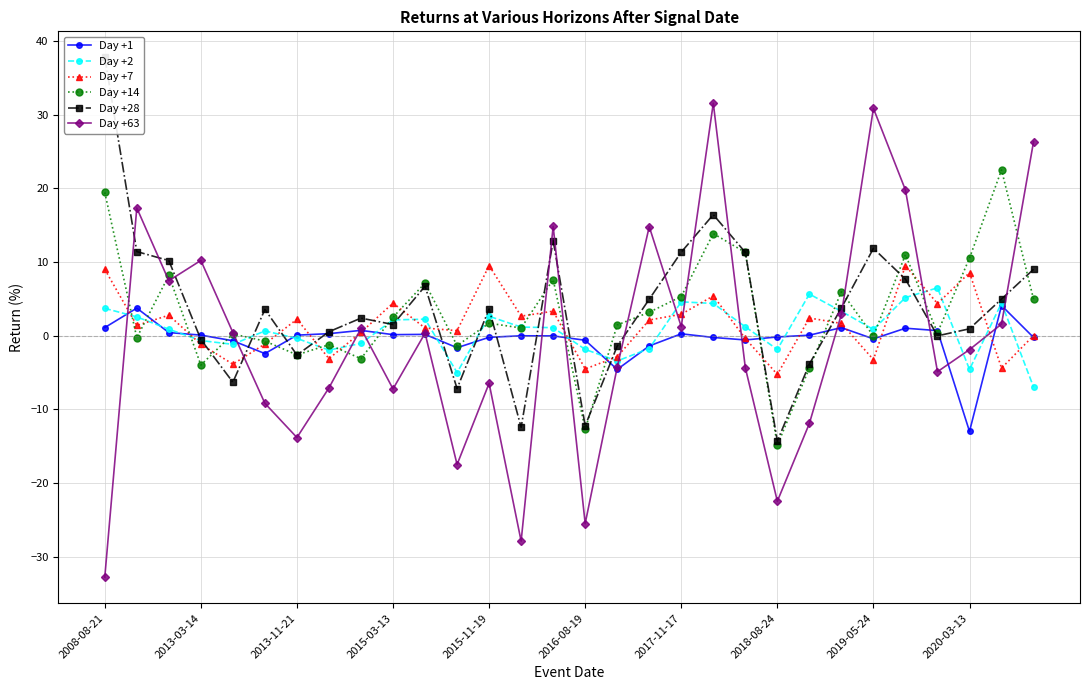

True or false: Day +28 and Day +7 cross at least once.

True